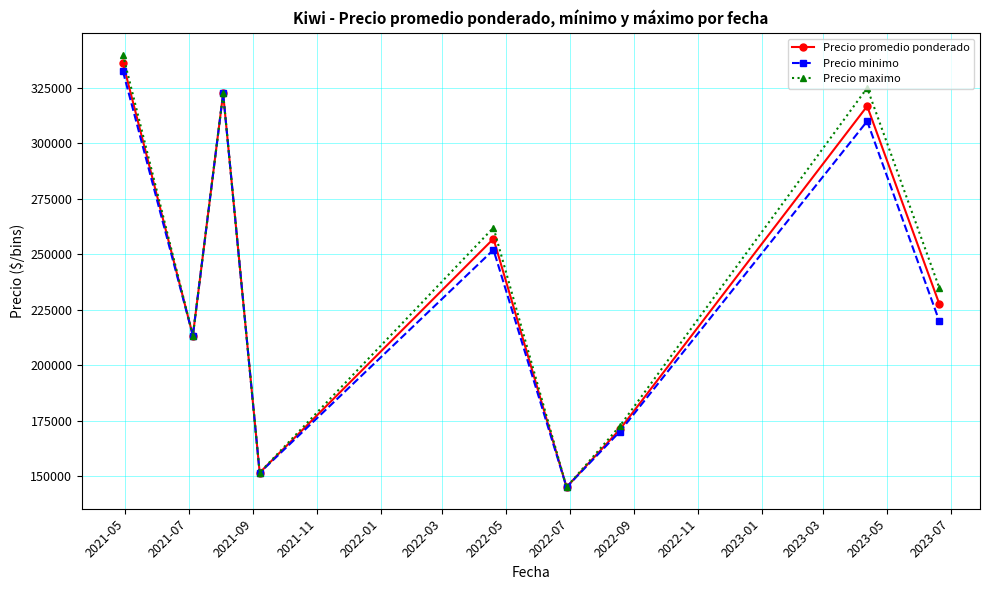

What is the value of the Precio promedio ponderado point at the 4th from the left?

151500.0